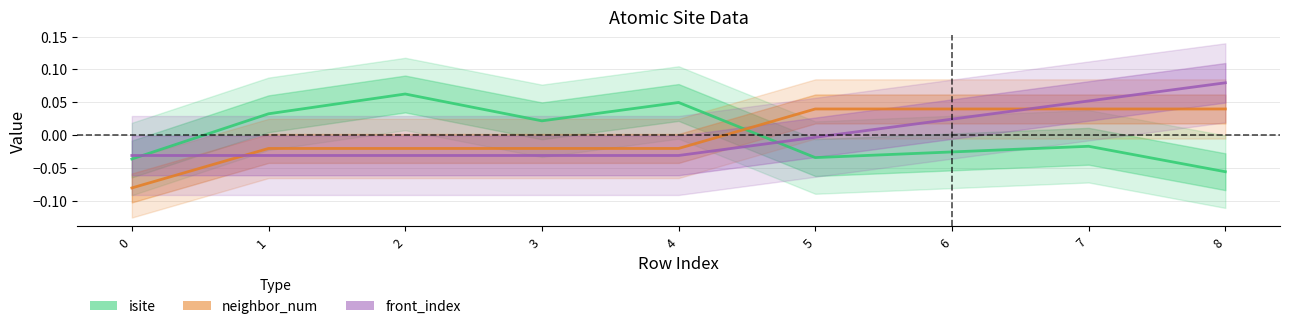

The neighbor_num series shows 0.1 at 8. True or false?

False